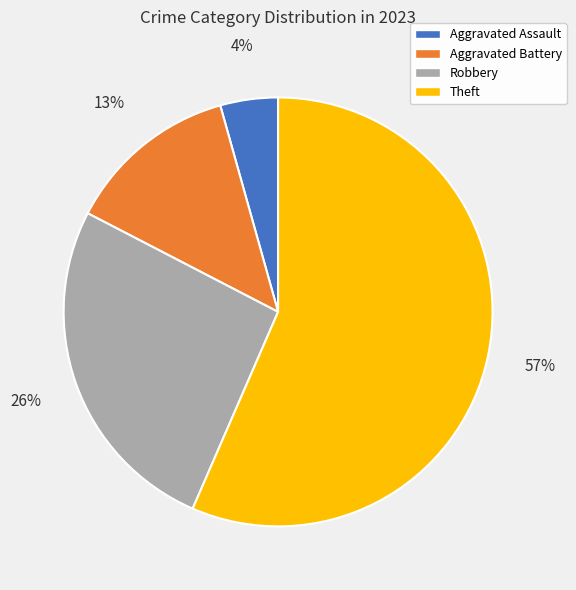

What is the largest slice in the pie chart?

Theft